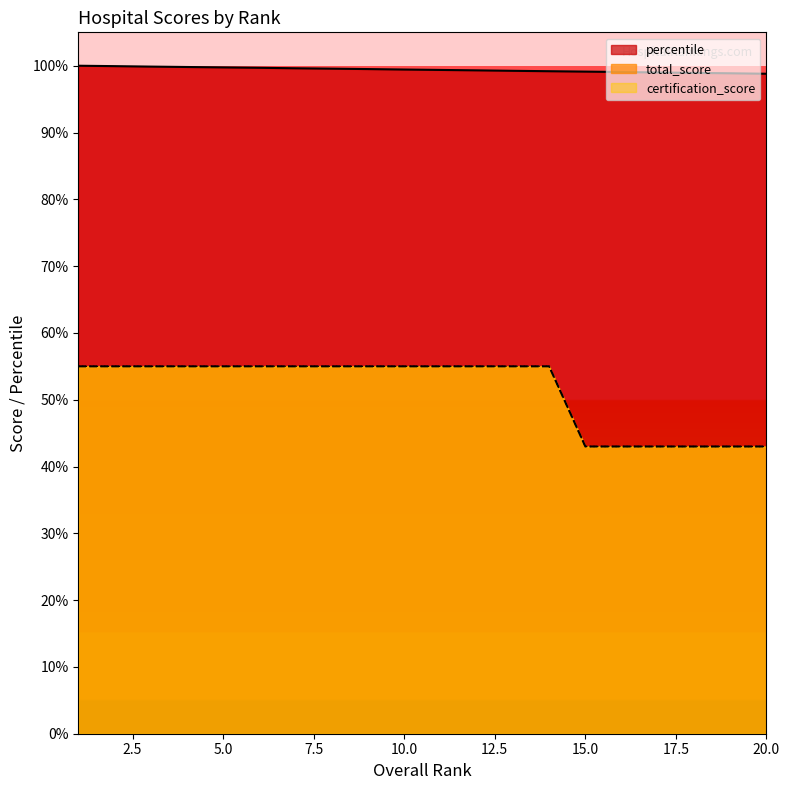

The value of total_score at 5 is 32.9. True or false?

False